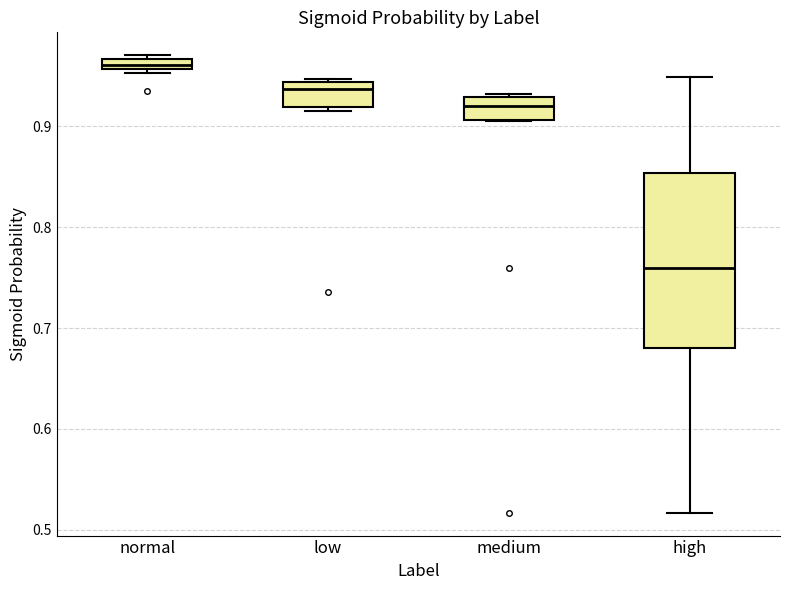

Which box is the tallest, from its lower edge to its upper edge?

high